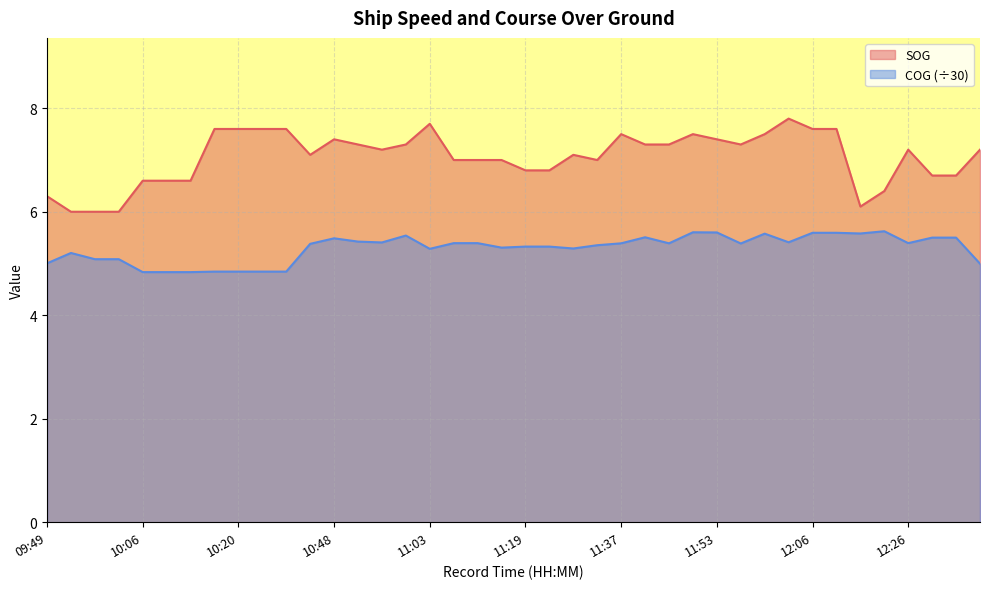

At which category is the sum across all series the highest?

12:04